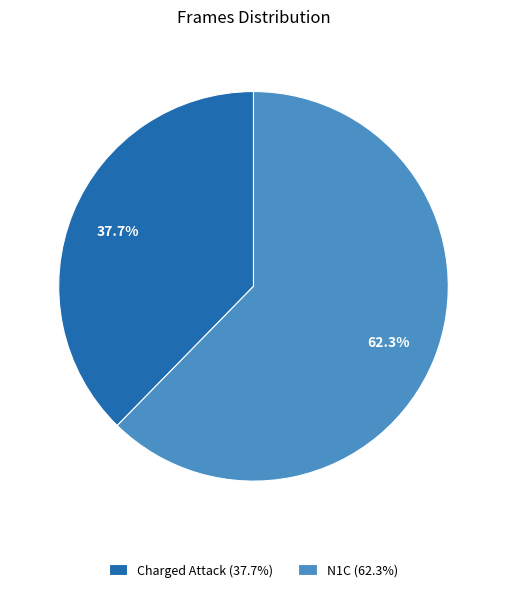

Is it true that N1C is 62% of the pie?

True